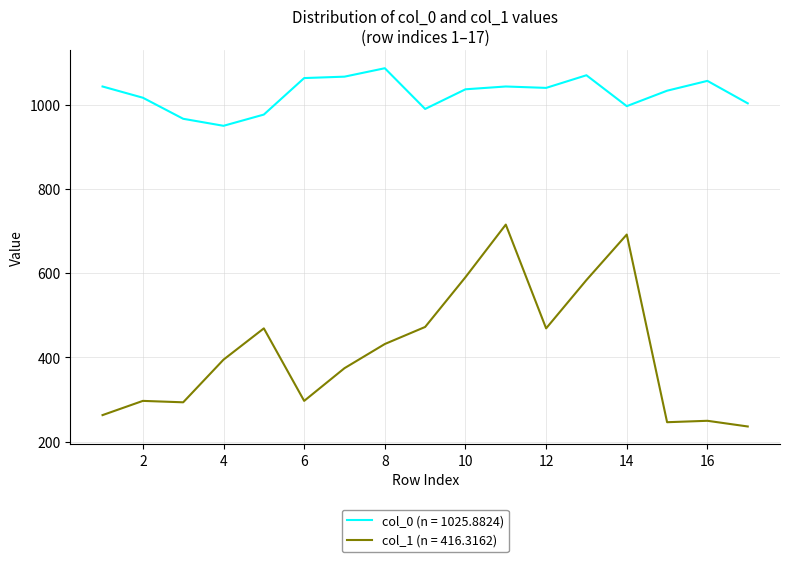

Which series has the widest spread of values?

col_1 (n = 416.3162)